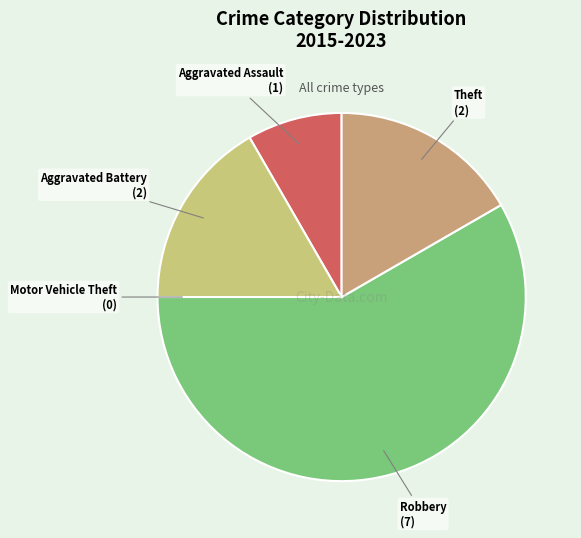

What is the ratio of the value at Theft to the value at Aggravated Battery?

1.0